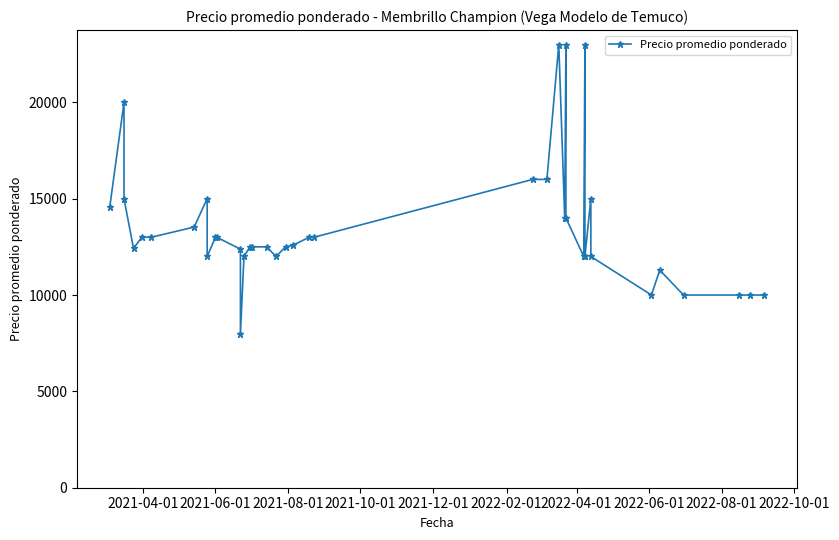

Is it true that the value at 26 is 8686?

False